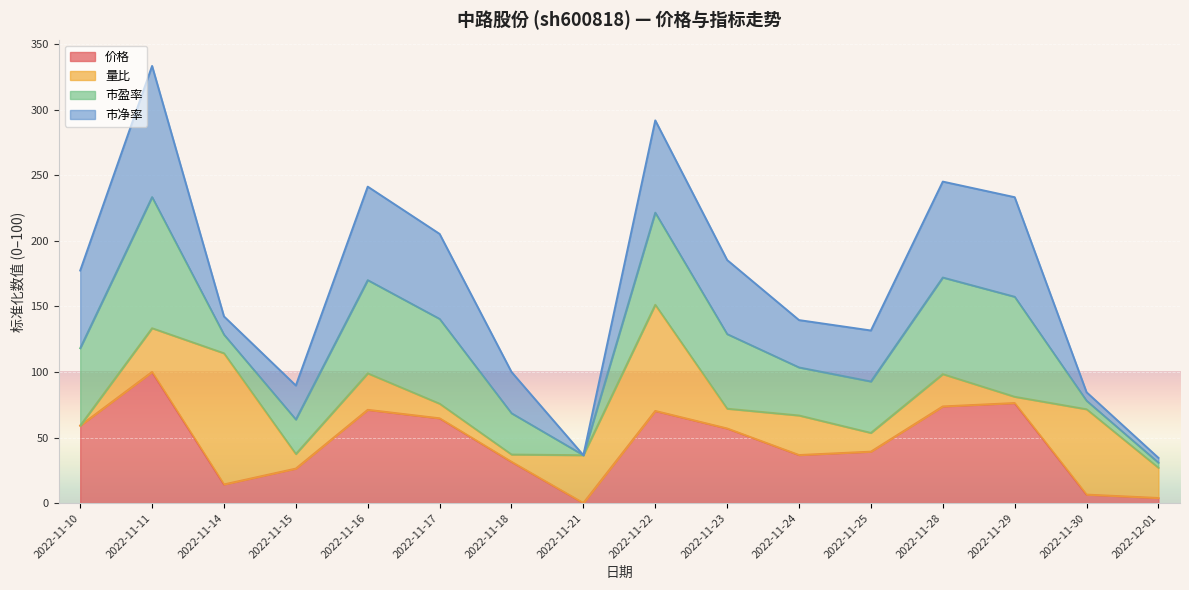

The 价格 series shows 25.1 at 2022-11-29. True or false?

False